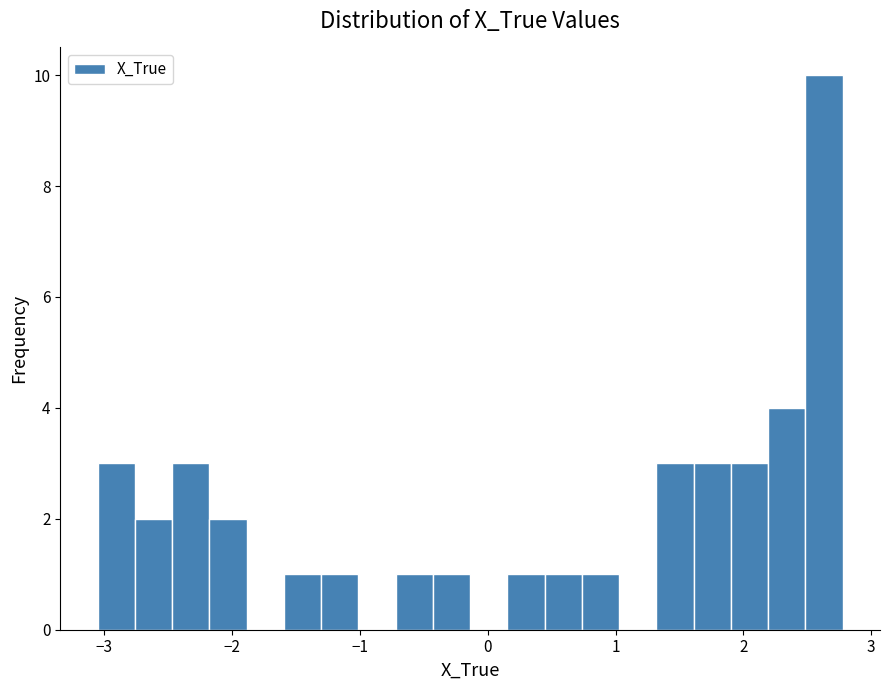

Read against the x-axis, roughly where is the centre of the tallest bar?

2.6